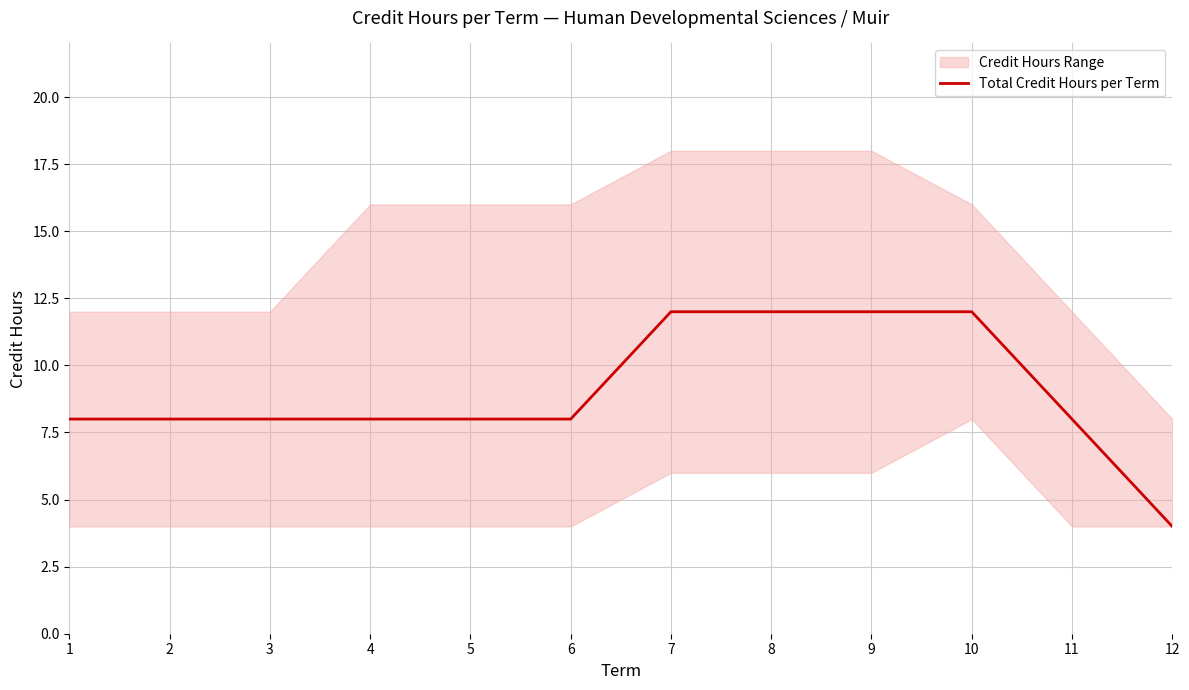

What is the sum of the values at 9 and 1?

20